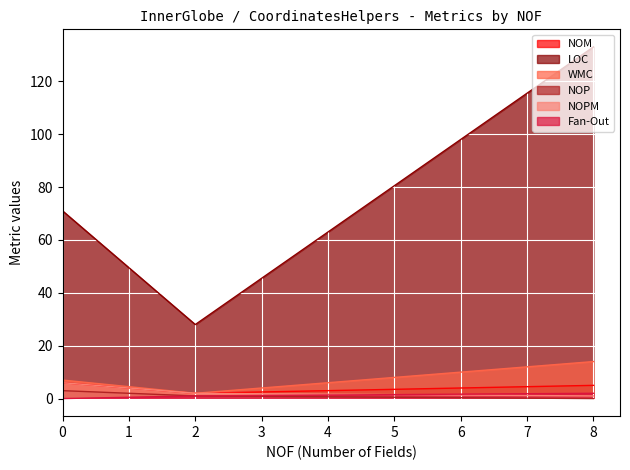

True or false: LOC and WMC cross at least once.

False